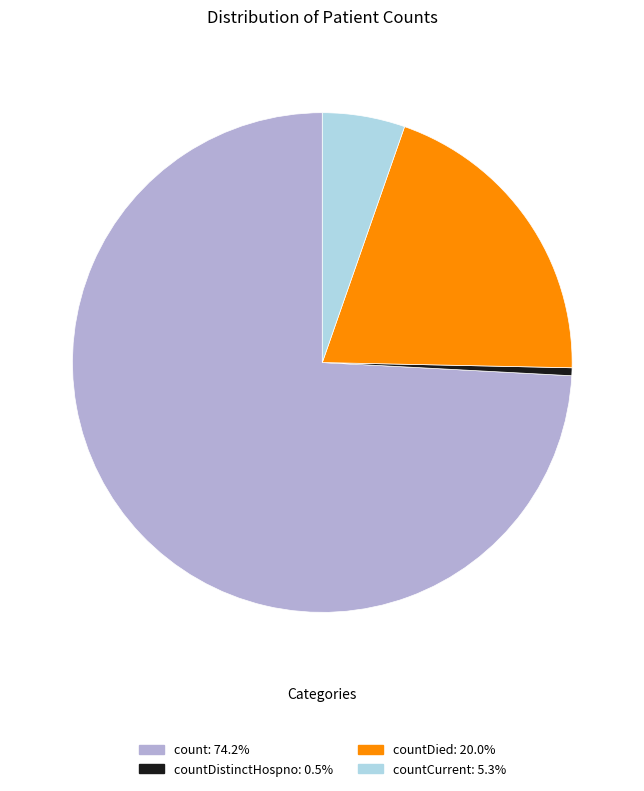

How many slices are in this pie chart?

4